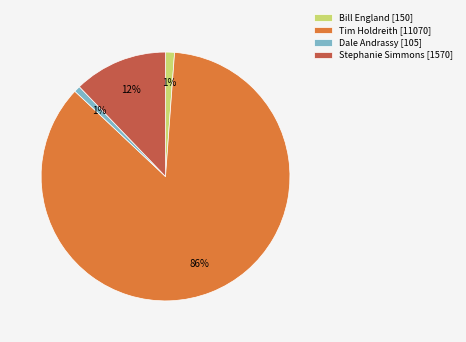

What is the largest slice in the pie chart?

Tim Holdreith [11070]